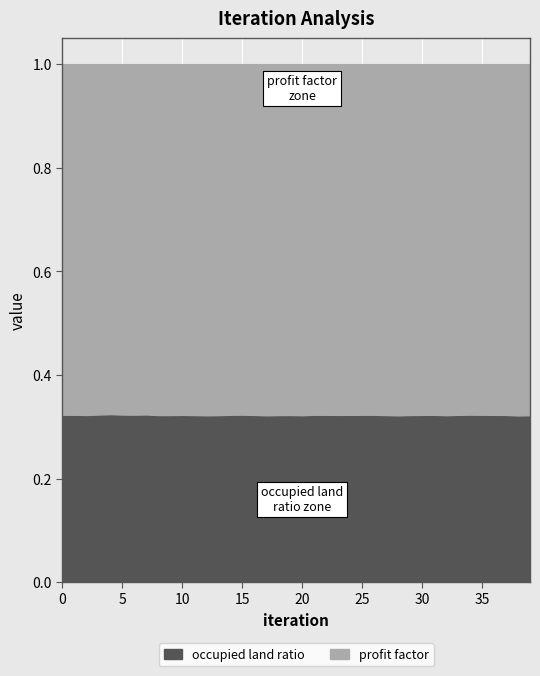

Which series has the largest total across all categories?

profit factor